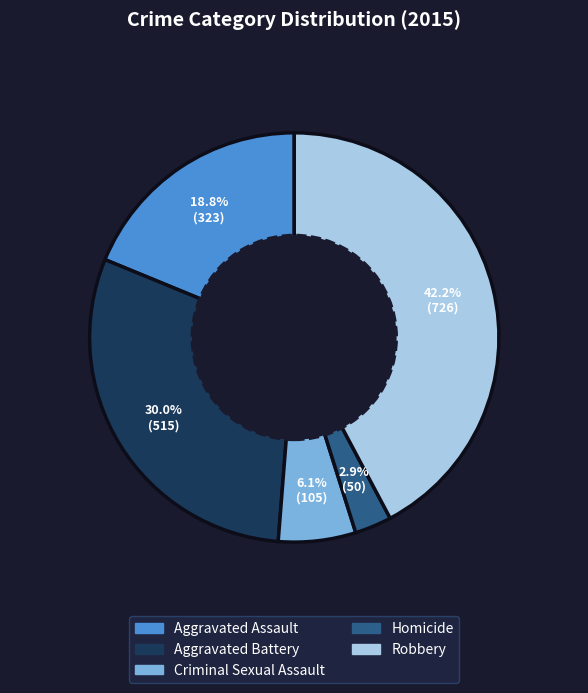

Between Robbery and Criminal Sexual Assault, which is larger?

Robbery